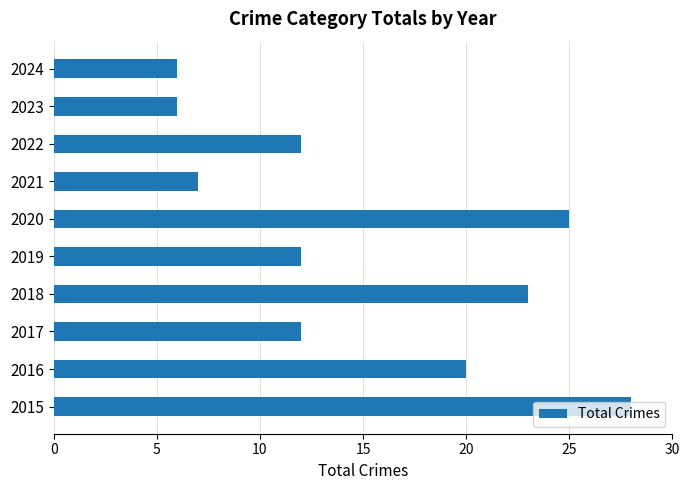

What is the difference between the second highest and second lowest values?

19